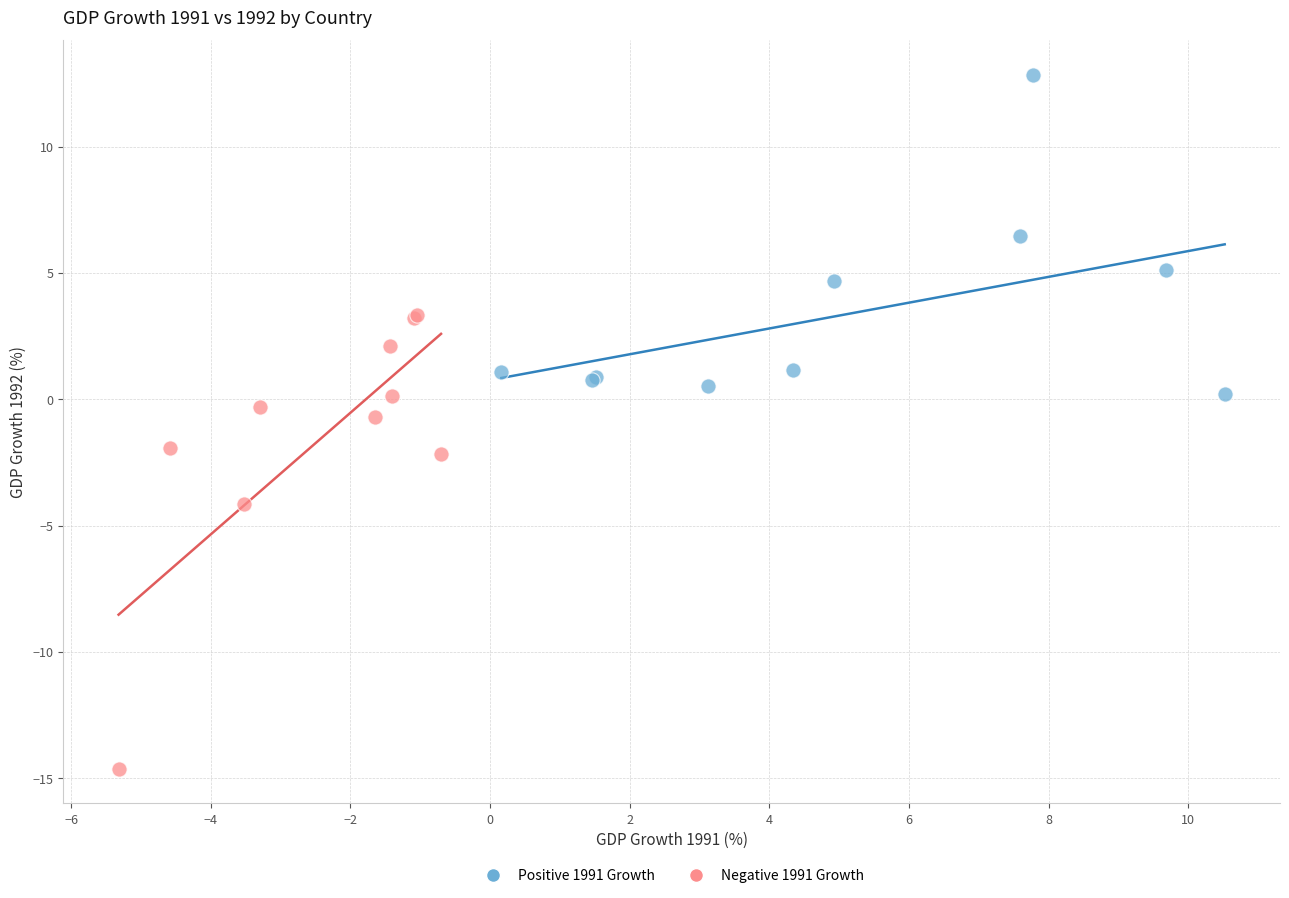

Which series contains the highest Y value?

Positive 1991 Growth